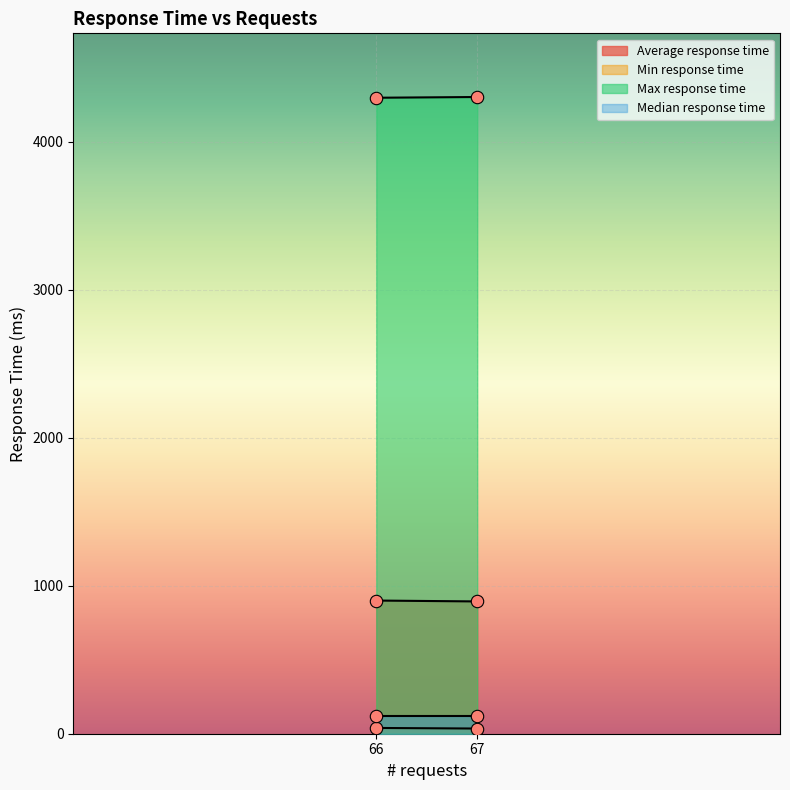

Which series reaches the maximum Y coordinate?

Max response time